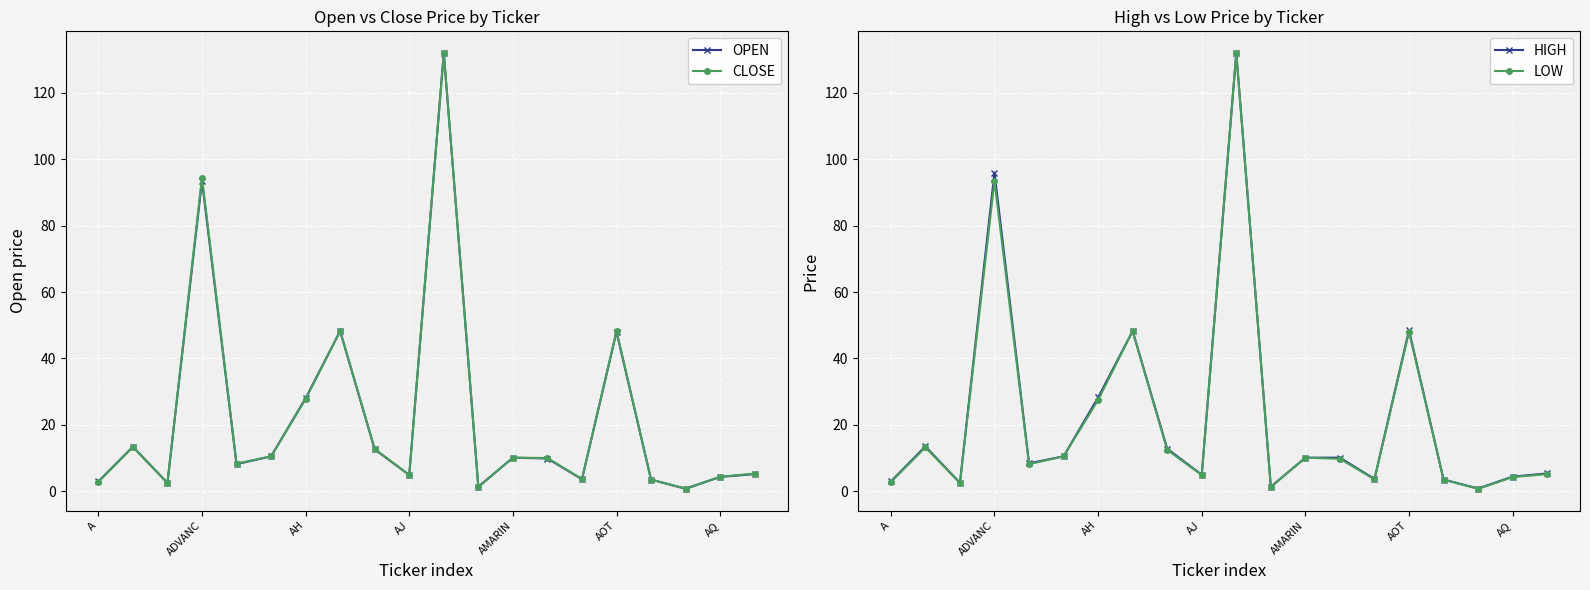

What are all the series names shown in the legend?

OPEN, CLOSE, HIGH, LOW